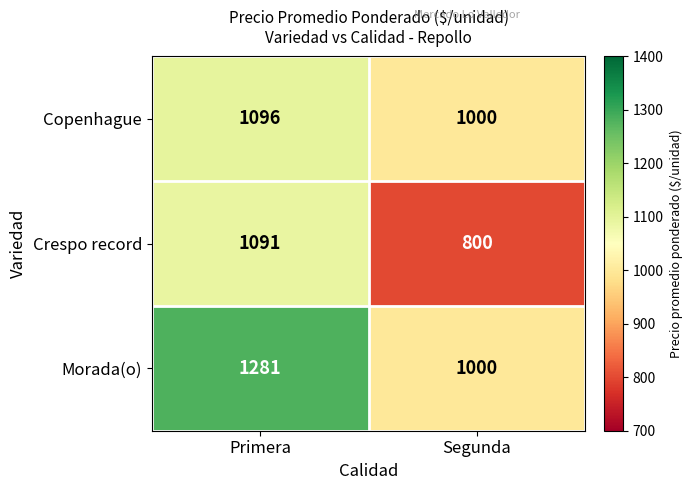

At which category is the sum across all series the highest?

Primera